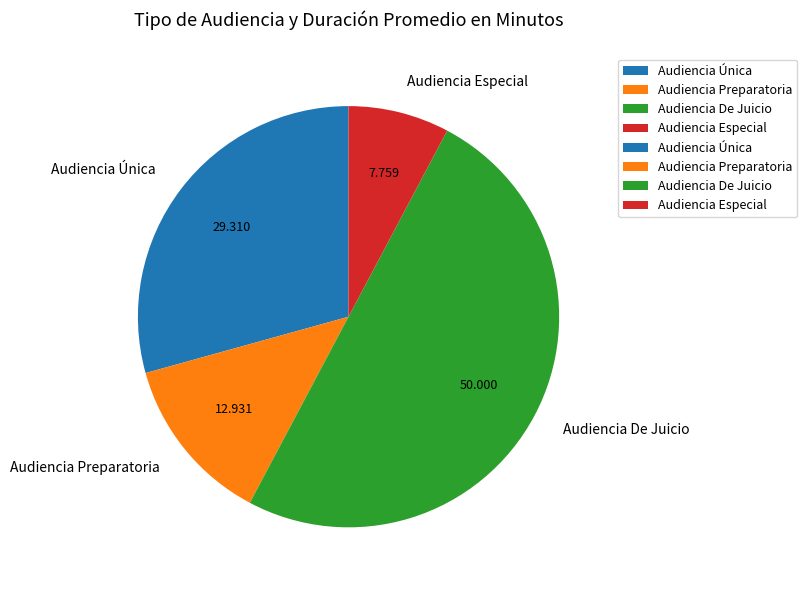

True or false: Audiencia Preparatoria accounts for 13% of the total.

True